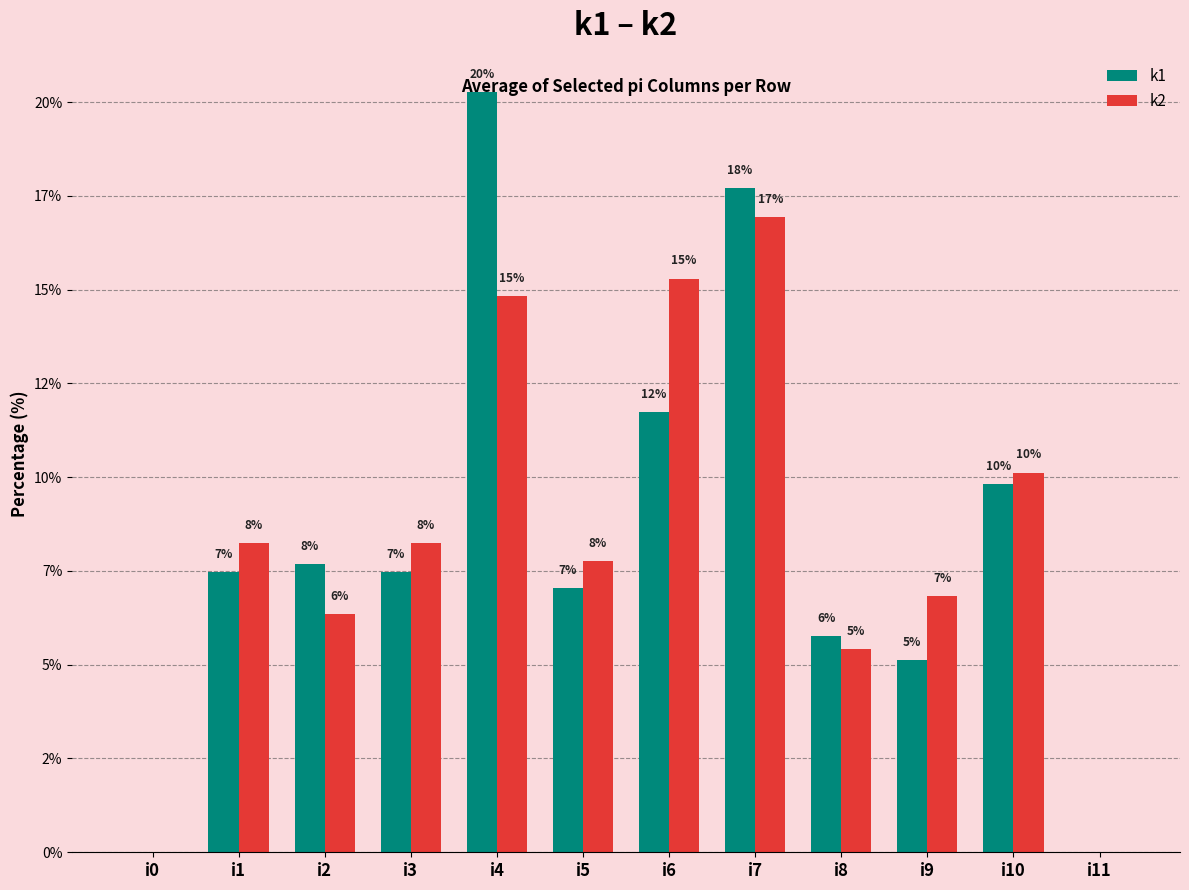

At which category is the sum across all series the highest?

i4